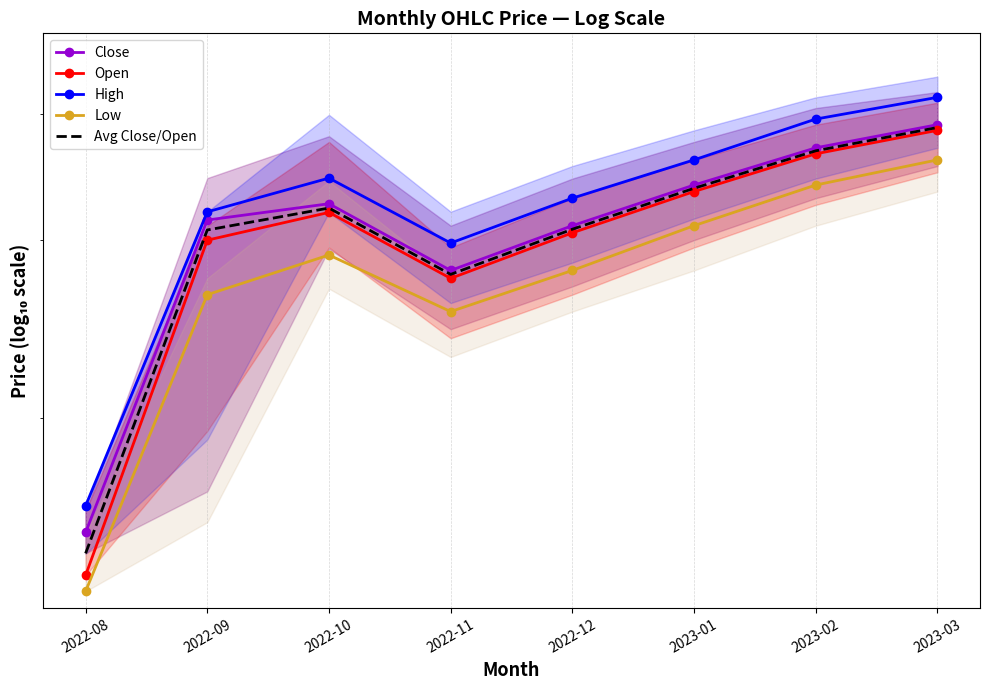

At which label does Open first exceed 319?

2022-10